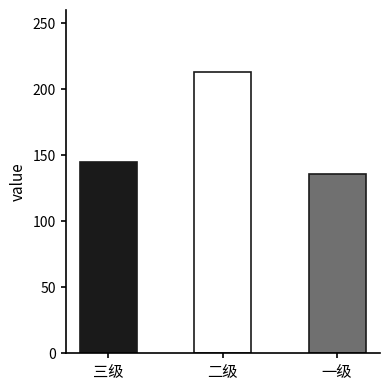

List the labels in order of value, largest first.

二级, 三级, 一级